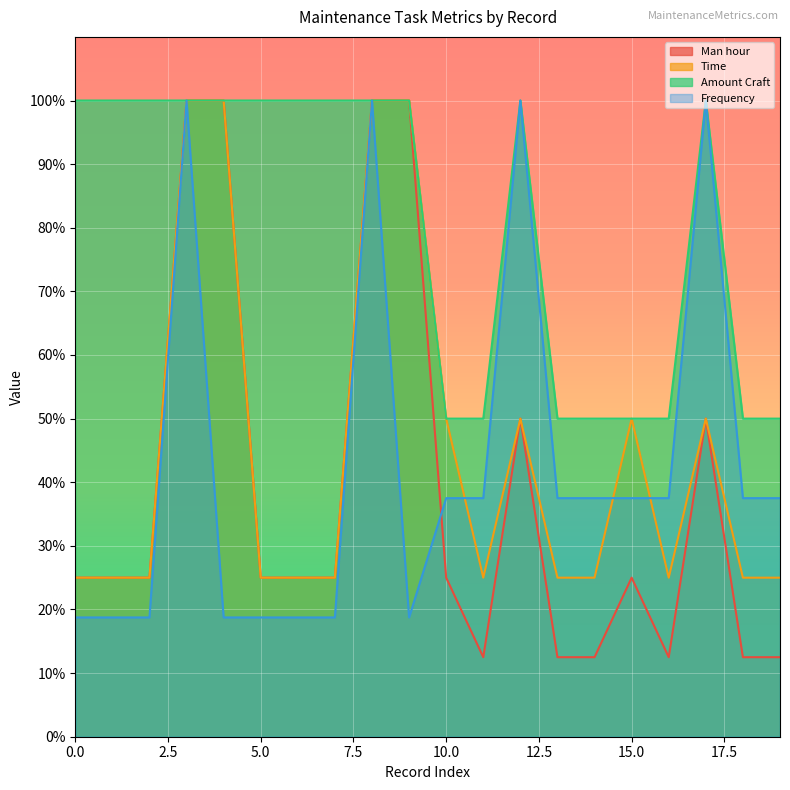

What value does the Man hour series have at 13?

12.5